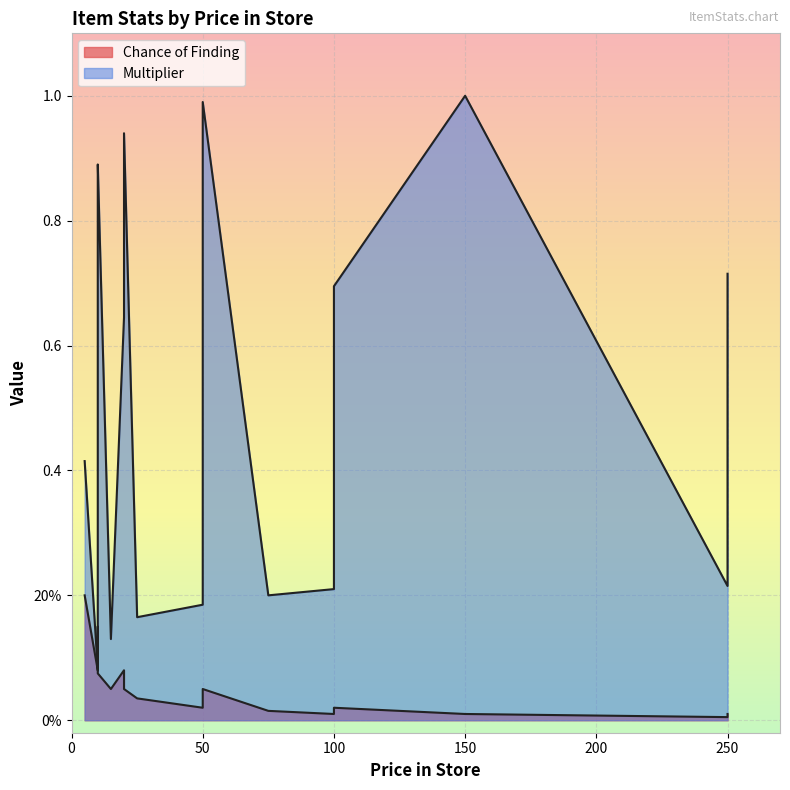

Count the number of data series in this chart.

2